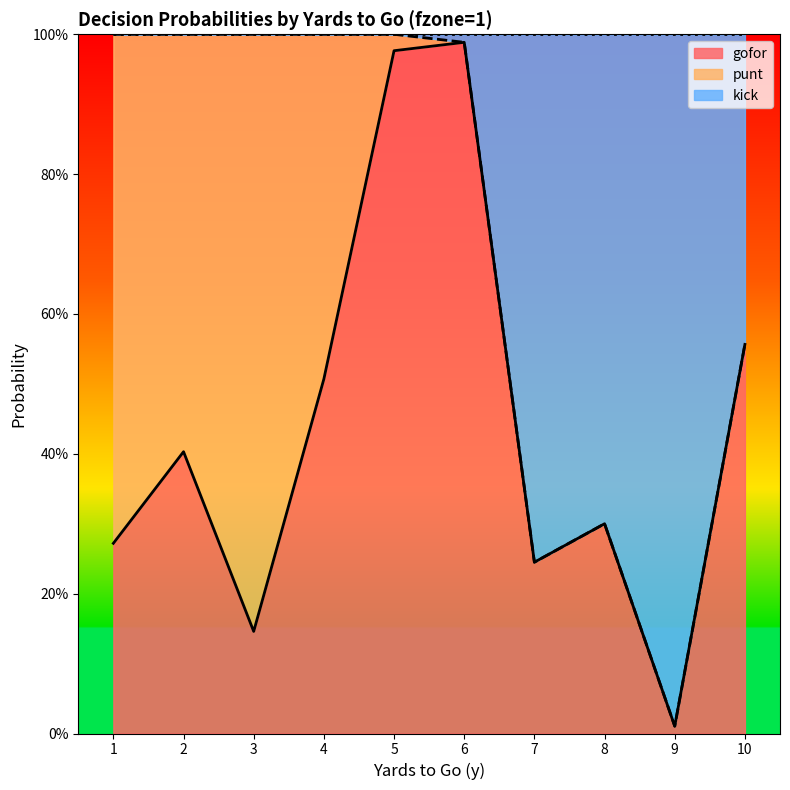

At which label does gofor reach its minimum?

9